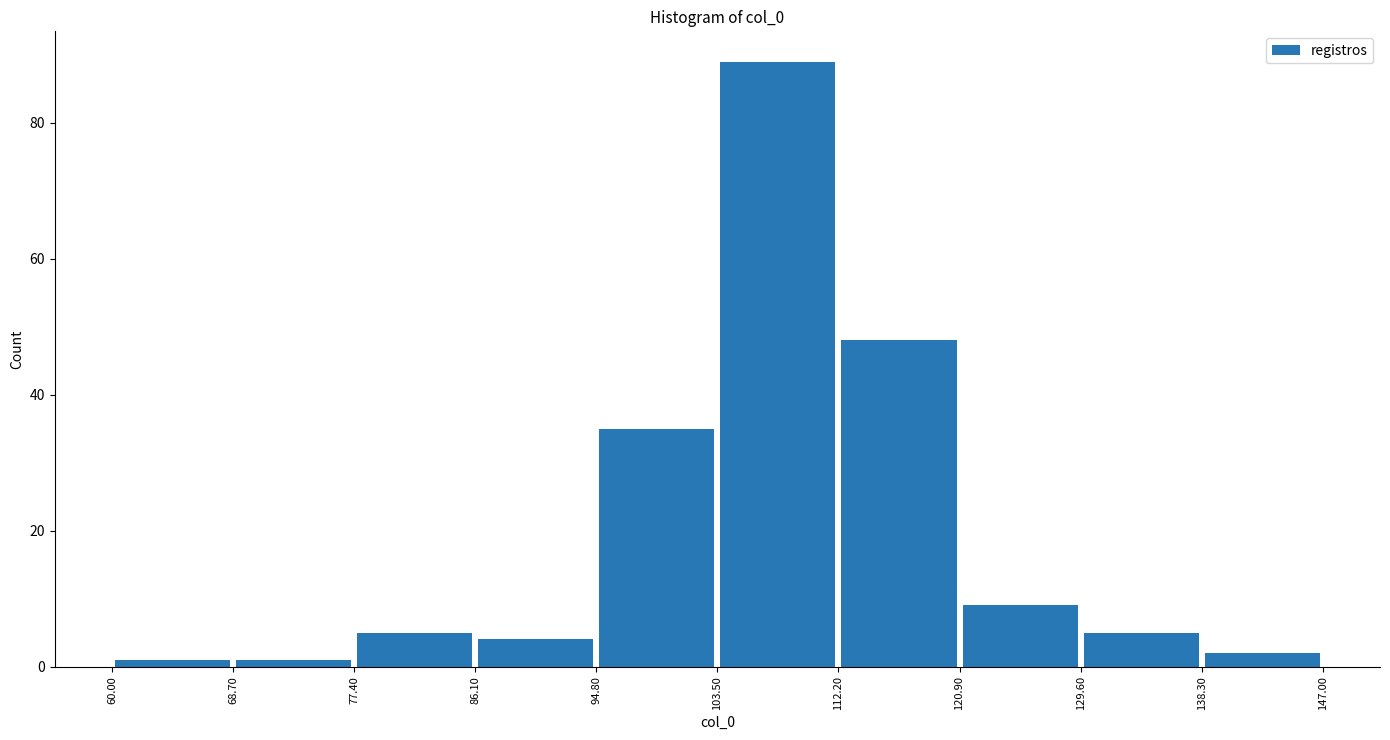

Reading left to right, transcribe this chart: for each bar, give the range it covers on the x-axis and its height. The values are not printed on the chart, so give them approximately, as read against the axis.

60.00 to 68.70: under 2
68.70 to 77.40: under 2
77.40 to 86.10: 6
86.10 to 94.80: 4
94.80 to 103.50: 36
103.50 to 112.20: 90
112.20 to 120.90: 48
120.90 to 129.60: 10
129.60 to 138.30: 6
138.30 to 147.00: 2